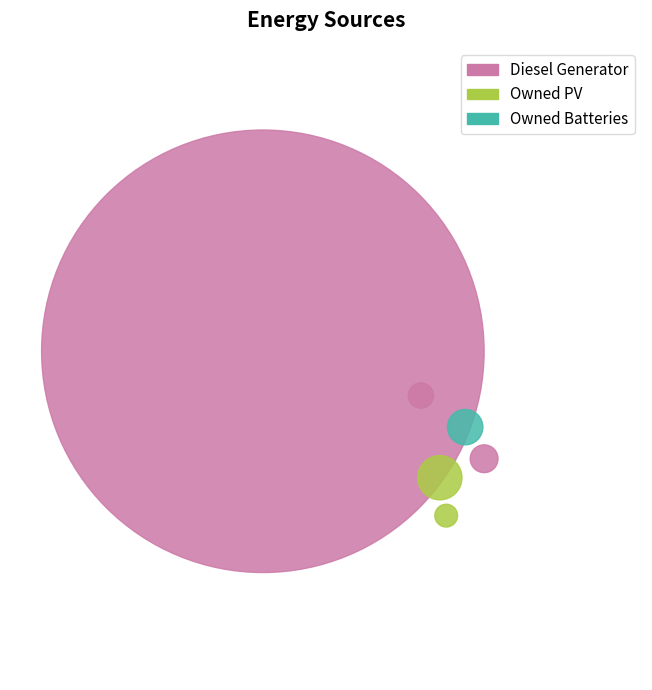

How many segments does this pie chart have?

3